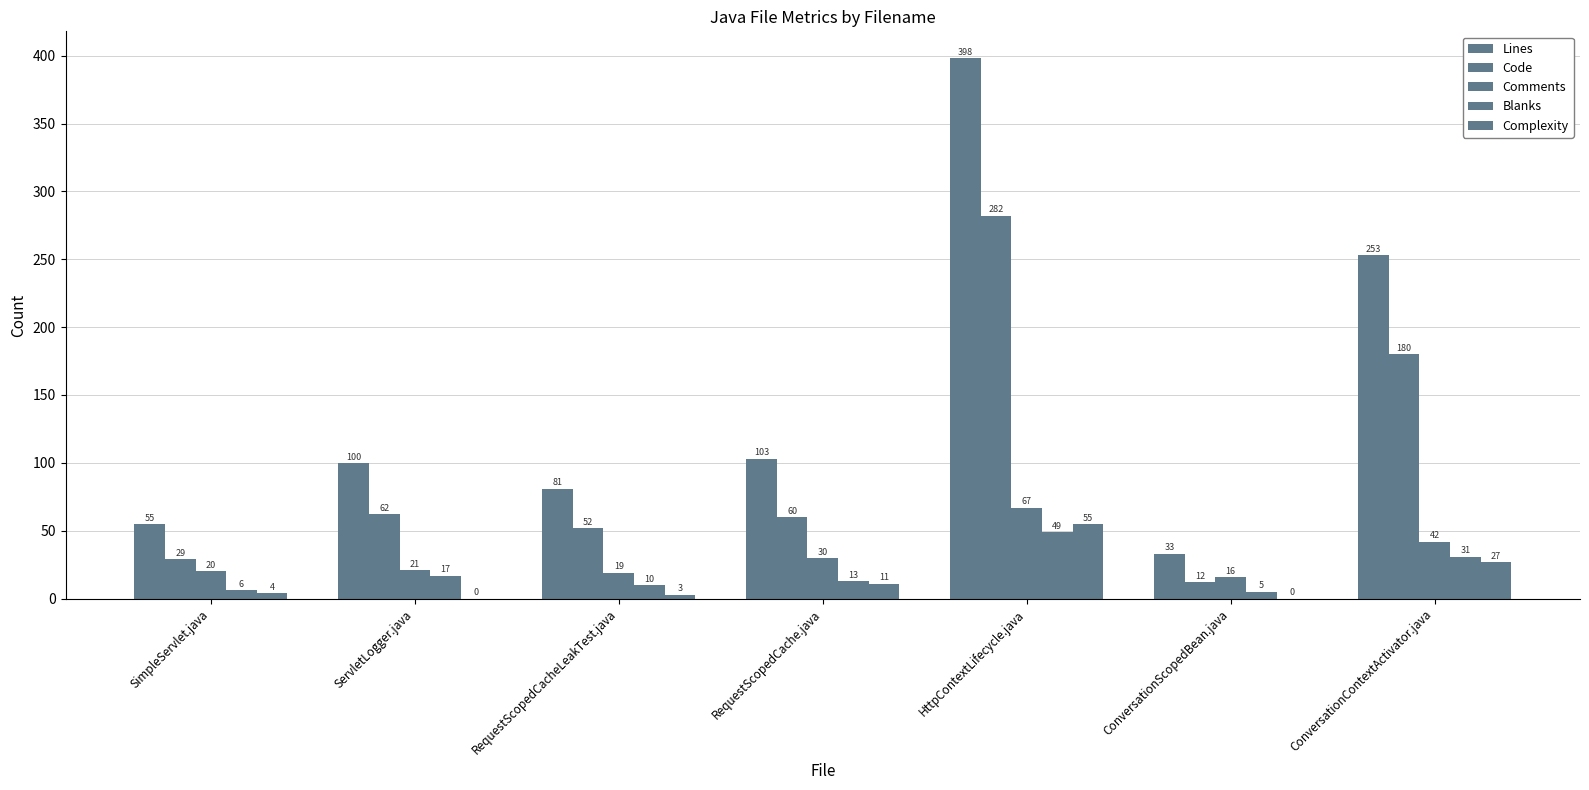

Which category has the highest value across all series?

HttpContextLifecycle.java